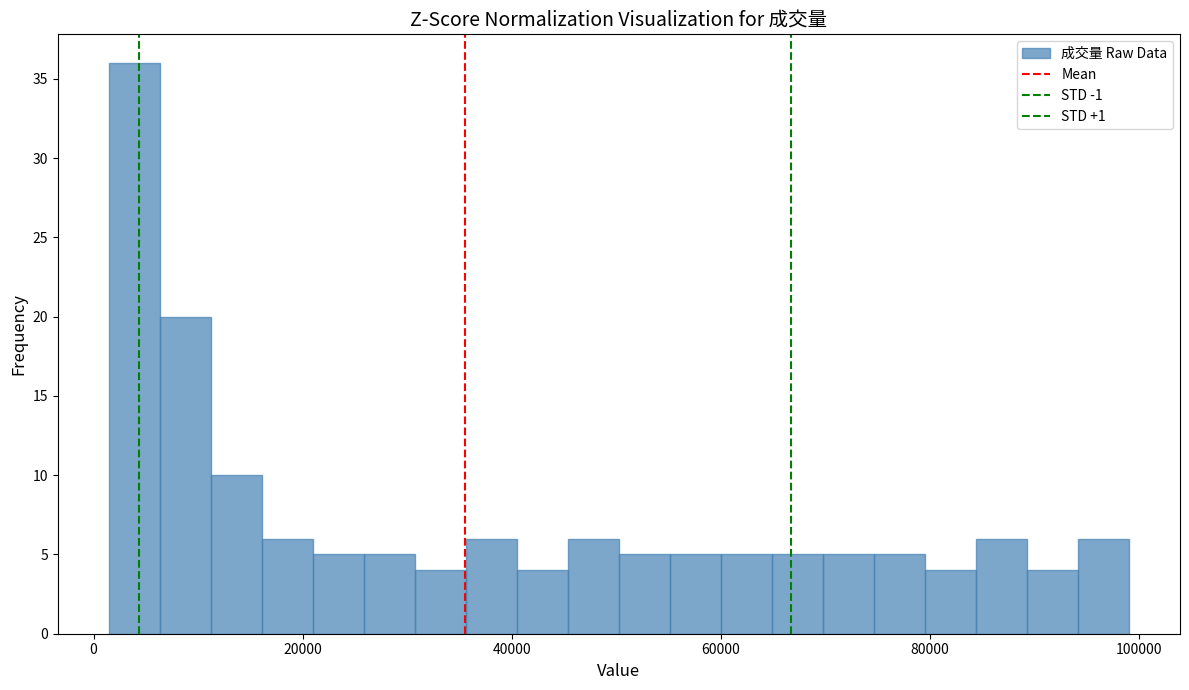

Read against the x-axis, roughly where is the centre of the tallest bar?

4000